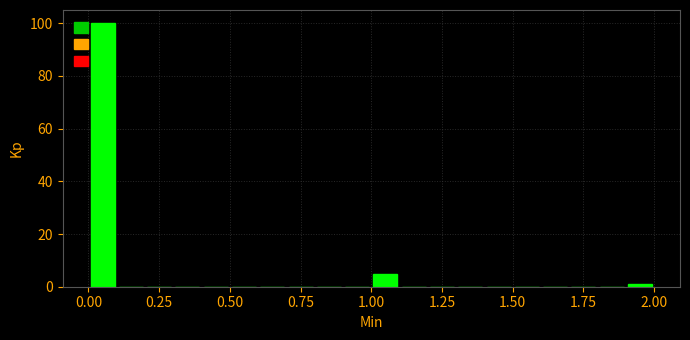

Read against the x-axis, roughly where is the centre of the tallest bar?

0.05